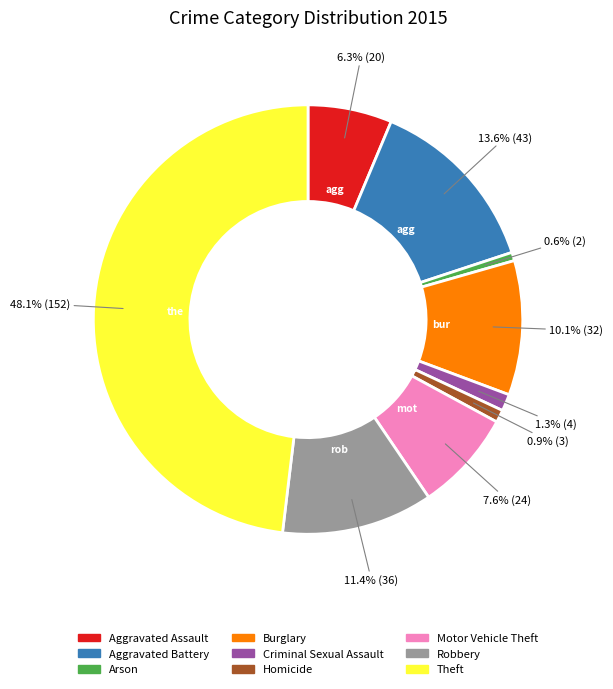

Which slice is the largest?

Theft